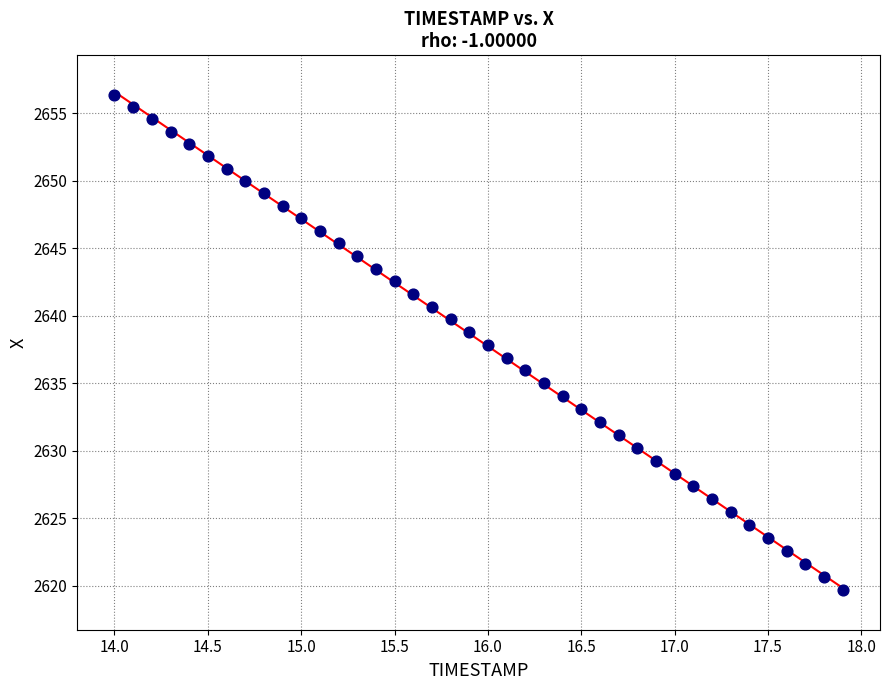

What is the range of Y values (max minus min)?

36.7